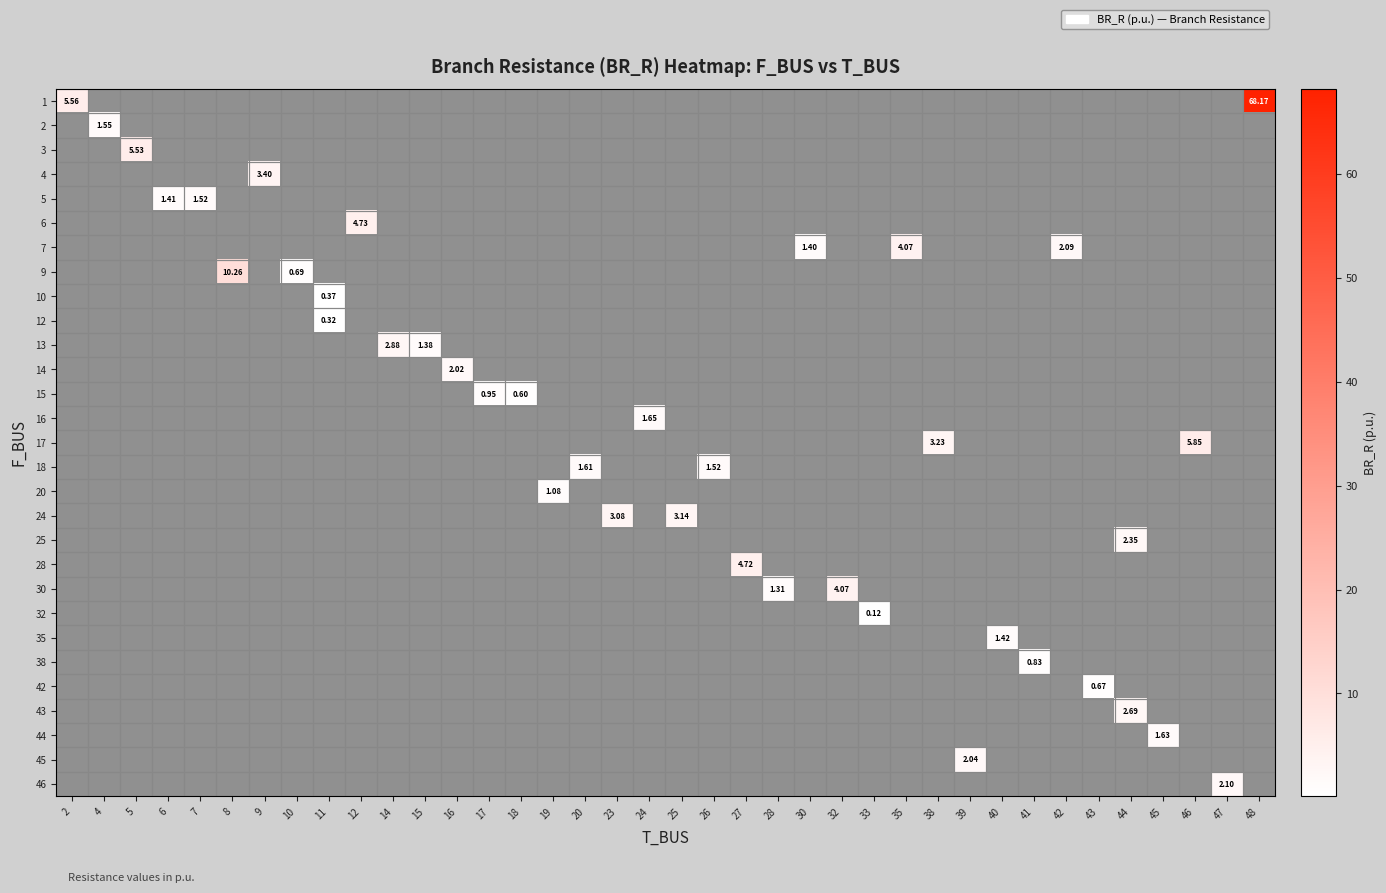

Which series has the widest spread of values?

row_0